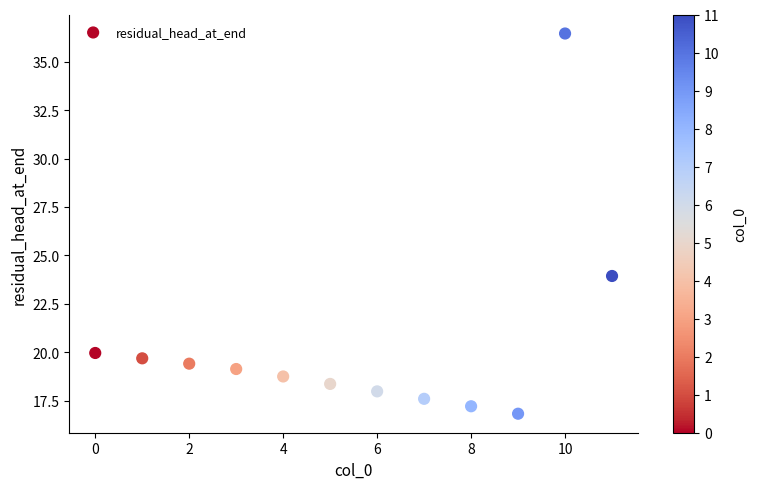

What Y value in the scatter plot is closest to 26?

23.9